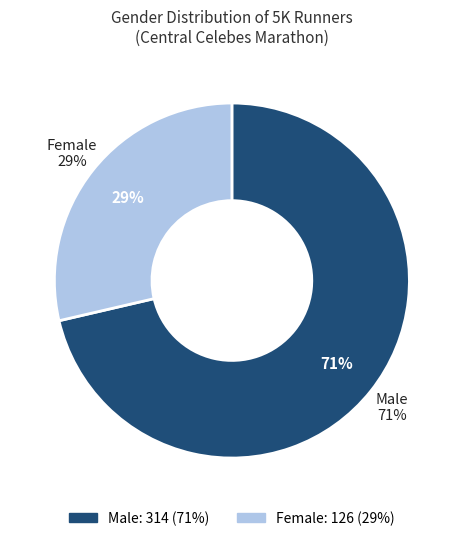

To the nearest percent, what is the difference between the Male and Female slice percentages?

43%